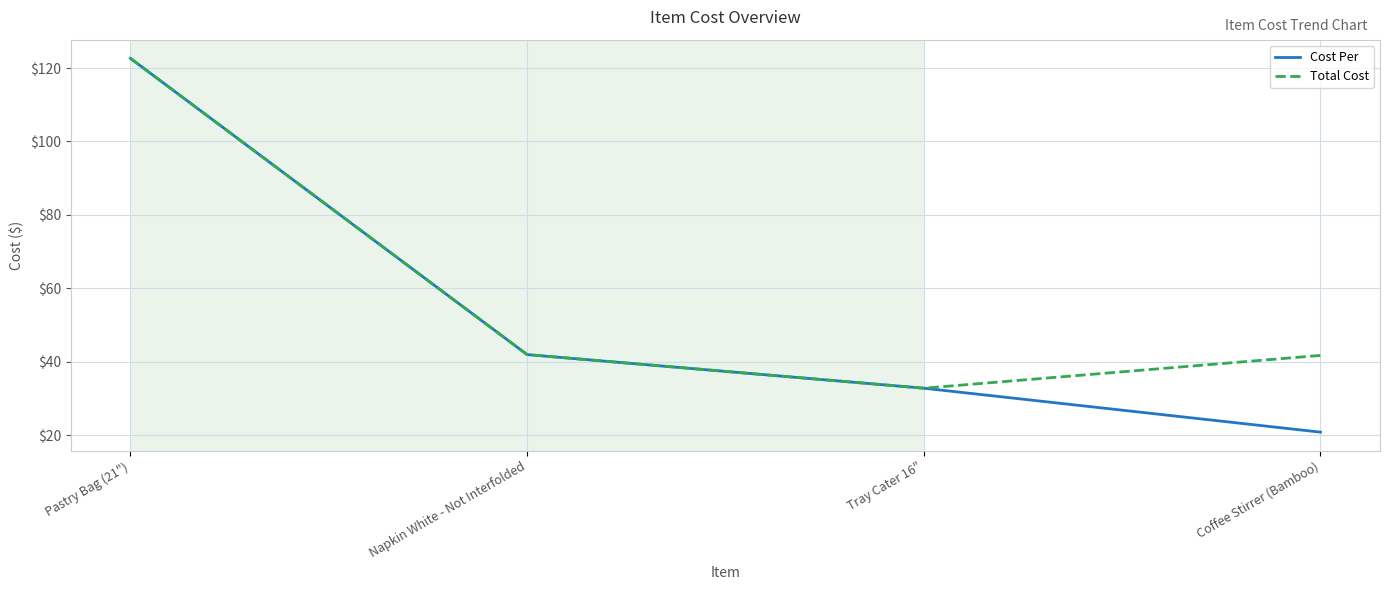

At which label does Total Cost reach its minimum?

Tray Cater 16"